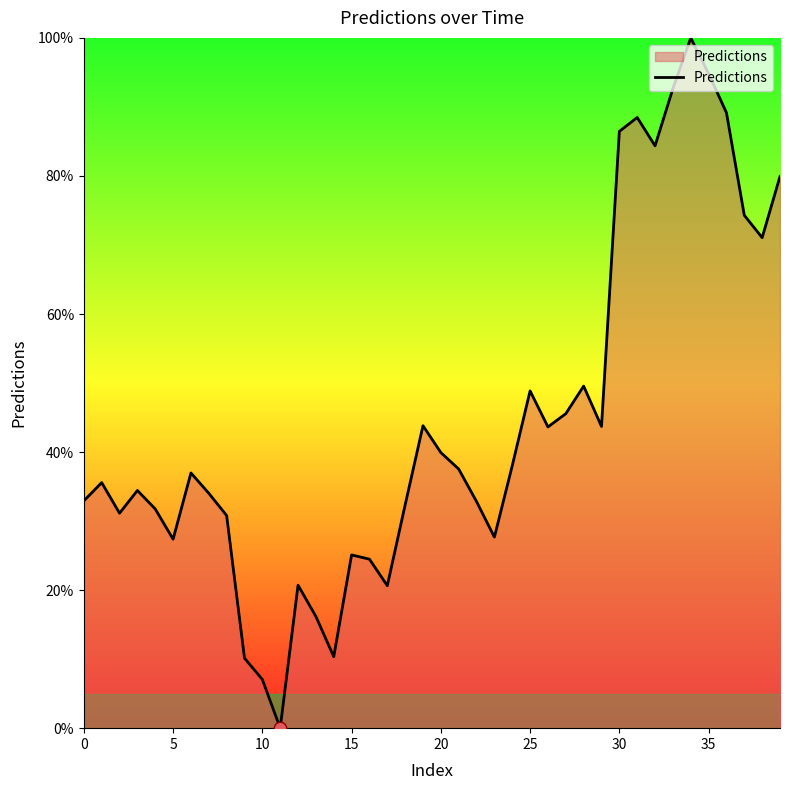

What is the difference between the maximum and minimum values?

100.0